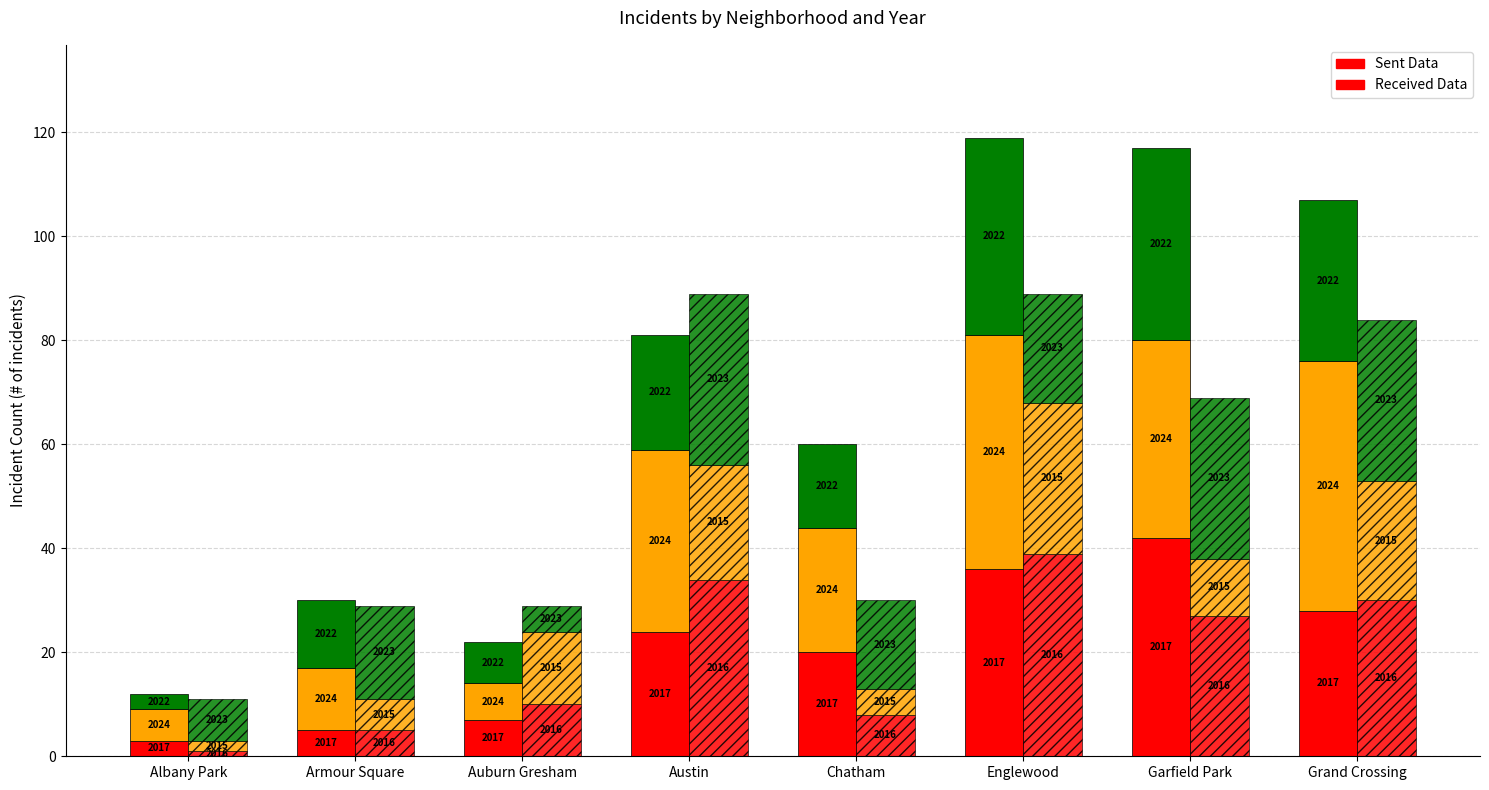

How many bars are there in total?

48